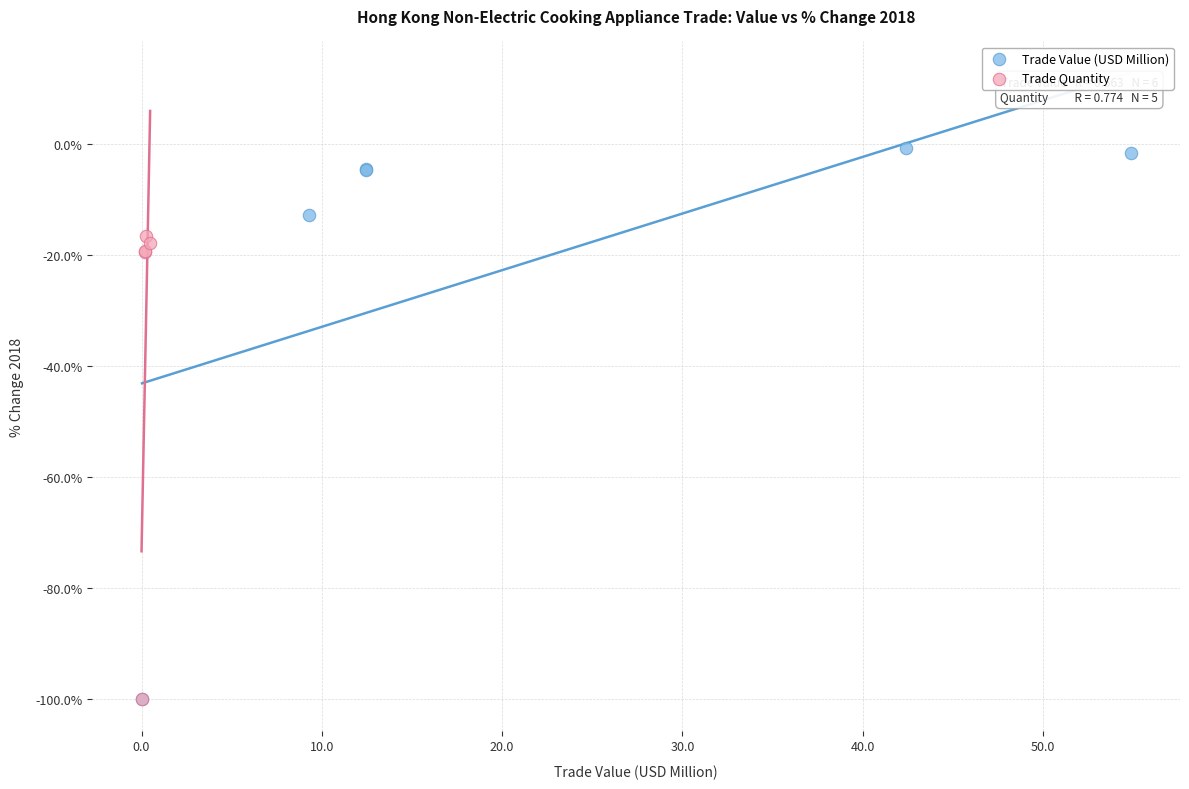

What are all the series names shown in the legend?

Trade Value (USD Million), Trade Quantity